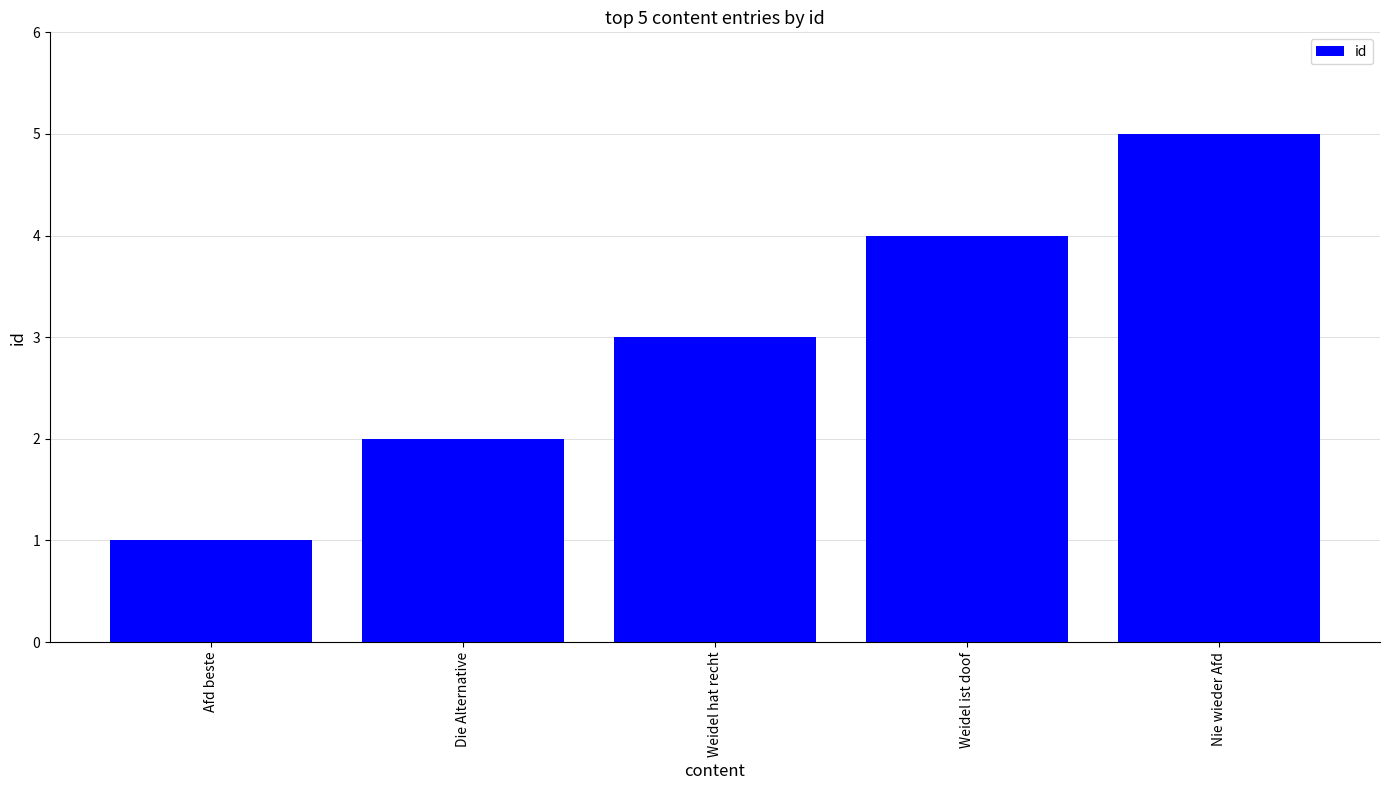

Is it true that the value at Weidel ist doof is 4?

True